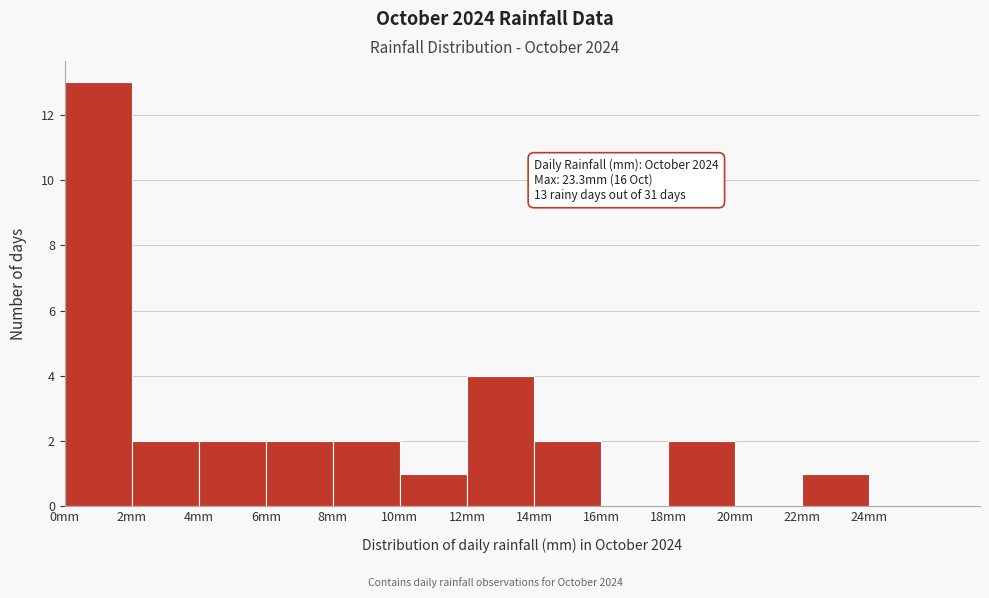

Which range on the x-axis has the tallest bar?

0 to 2